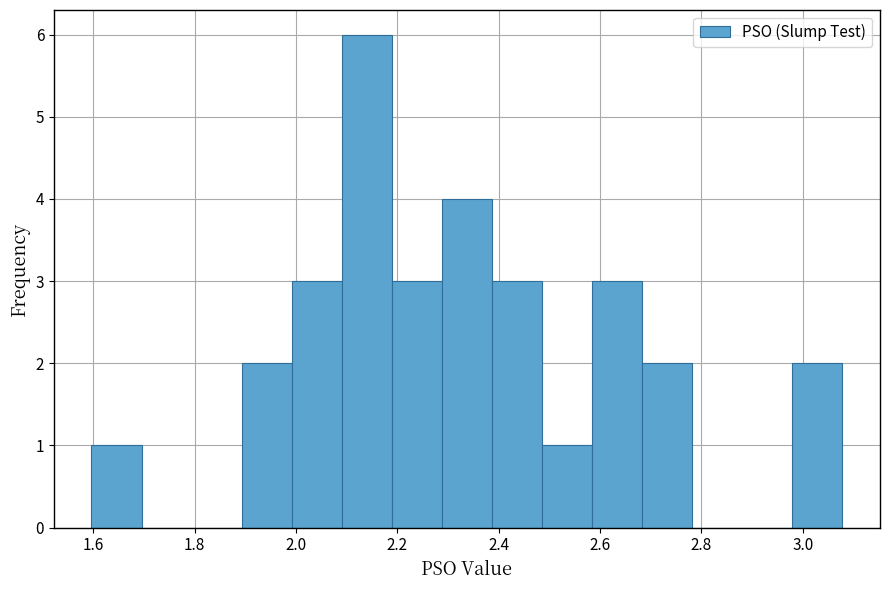

Reading left to right, transcribe this chart: for each bar, give the range it covers on the x-axis and its height. Neither the bar edges nor the heights are printed on the chart, so give them approximately, as read against the axes.

1.60 to 1.70: 1
1.70 to 1.80: 0
1.80 to 1.90: 0
1.90 to 2.00: 2
2.00 to 2.10: 3
2.10 to 2.18: 6
2.18 to 2.28: 3
2.28 to 2.38: 4
2.38 to 2.48: 3
2.48 to 2.58: 1
2.58 to 2.68: 3
2.68 to 2.78: 2
2.78 to 2.88: 0
2.88 to 2.98: 0
2.98 to 3.08: 2